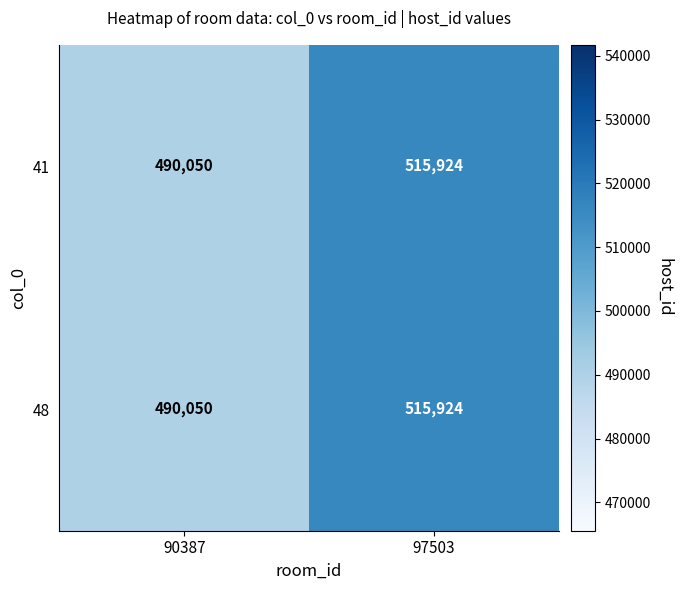

How many series are shown in this chart?

2